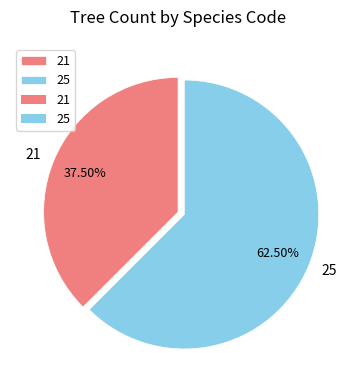

Which category has the smallest portion of the pie?

21